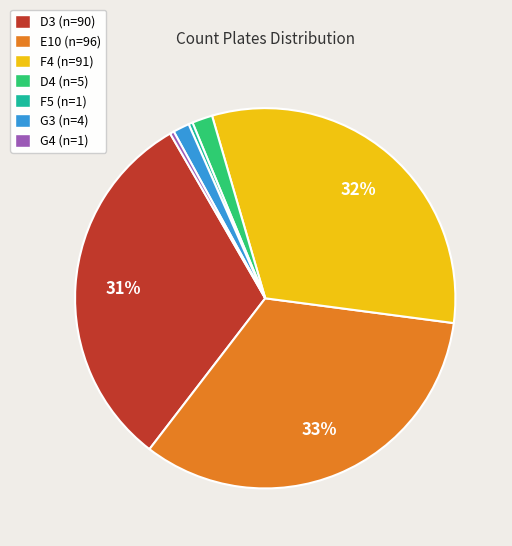

To the nearest percent, what is the difference between the largest and smallest slice percentages?

33%